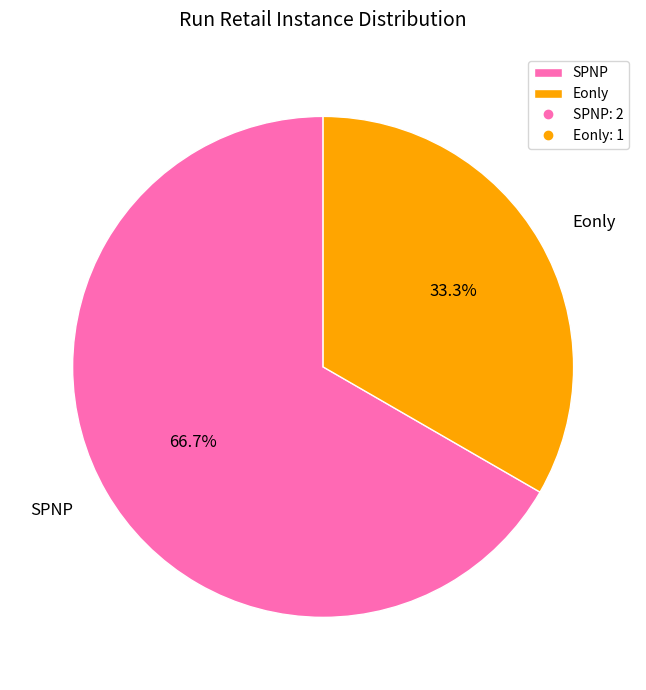

Which category has the smallest portion of the pie?

Eonly